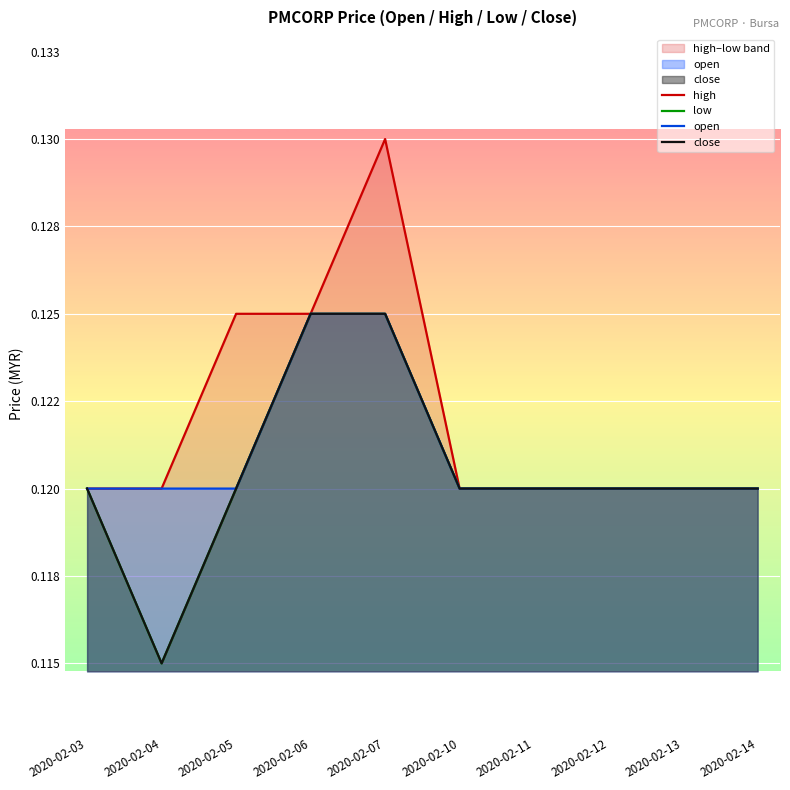

What is the highest value of the high series?

0.1